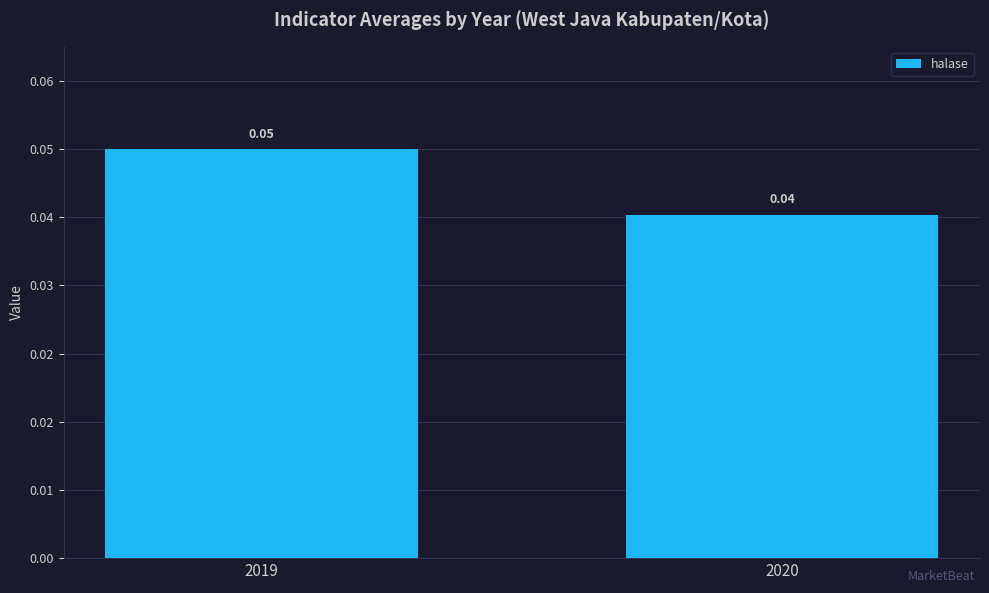

Is it true that the value at 2020 is 0.0?

False